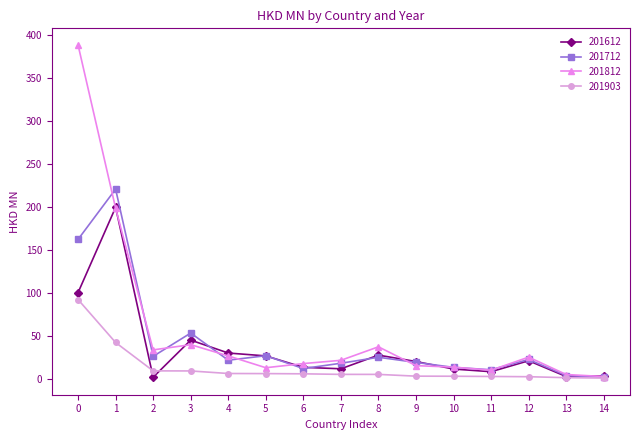

Is the value of 201712 at 10 greater than the value of 201812 at 14?

Yes